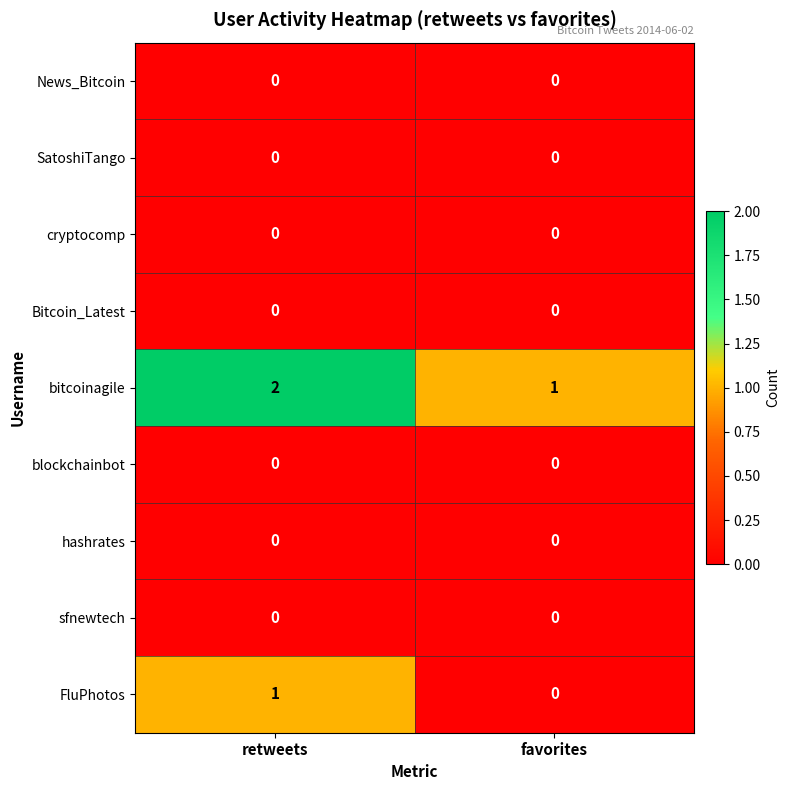

Reading right to left, what are all the values shown in this chart?

News_Bitcoin: 0	0
SatoshiTango: 0	0
cryptocomp: 0	0
Bitcoin_Latest: 0	0
bitcoinagile: 1	2
blockchainbot: 0	0
hashrates: 0	0
sfnewtech: 0	0
FluPhotos: 0	1